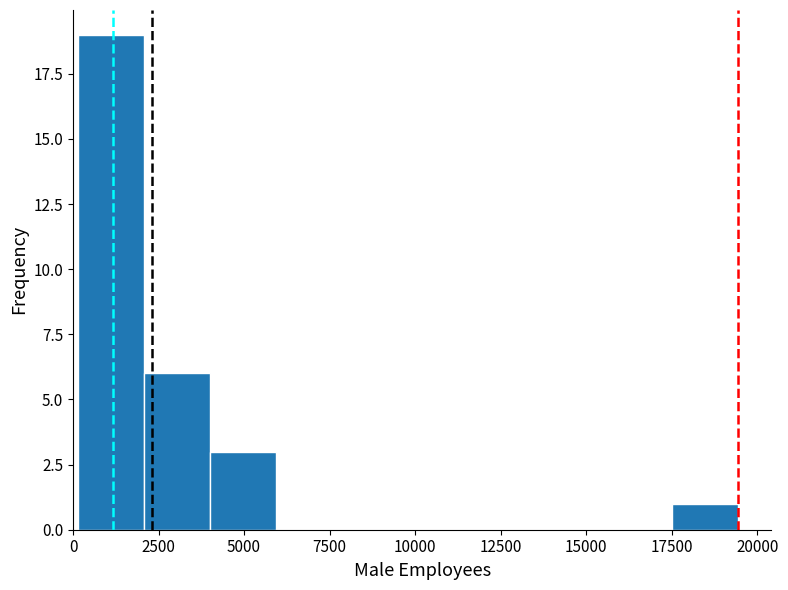

Read against the x-axis, roughly where is the centre of the tallest bar?

1000